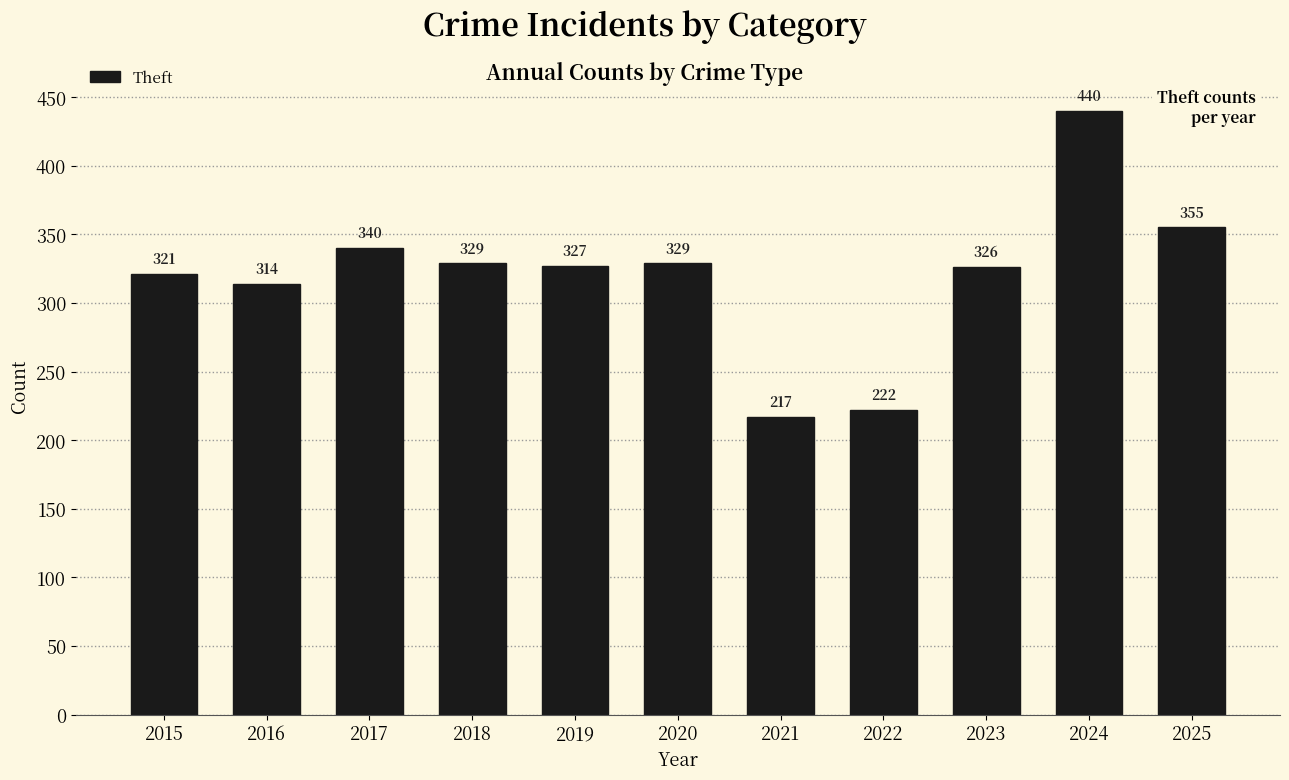

Does the chart contain stacked bars?

No